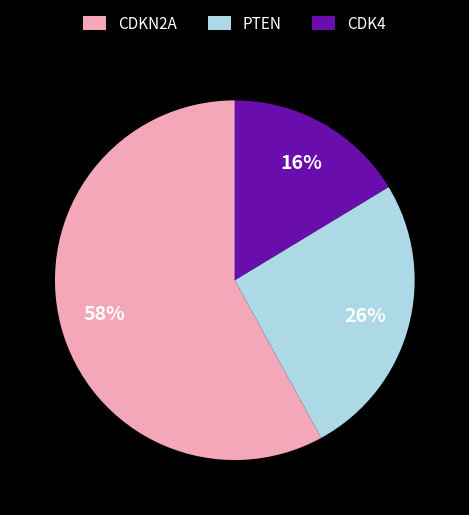

To the nearest percent, what is the difference between the largest and smallest slice percentages?

42%